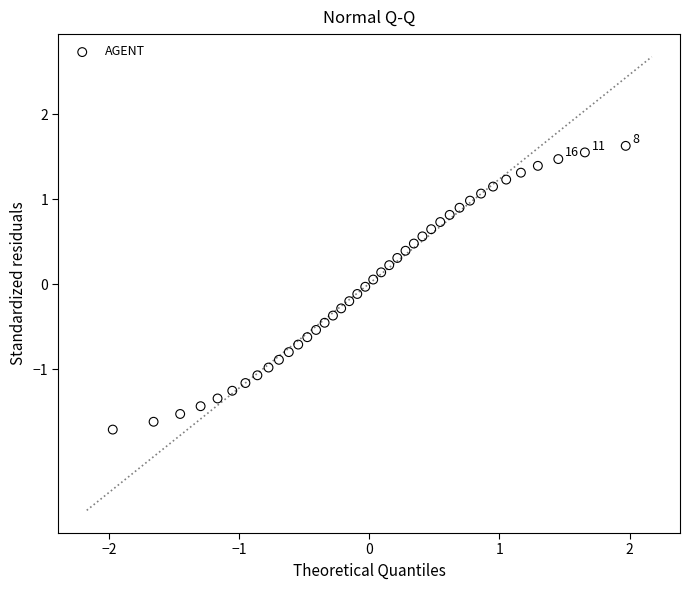

What is the range of Y values (max minus min)?

3.3